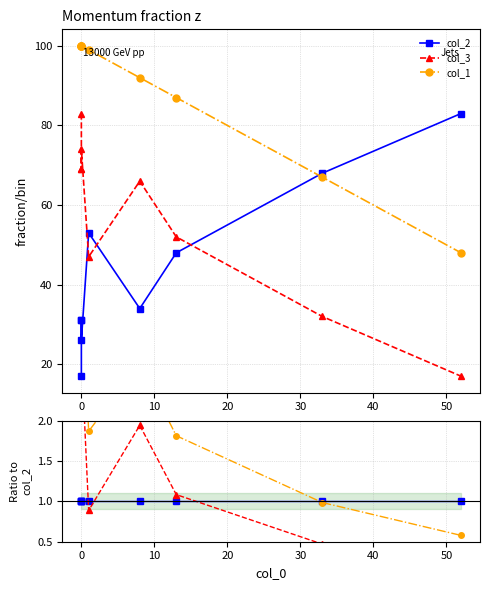

What are all the series names shown in the legend?

col_2, col_3, col_1